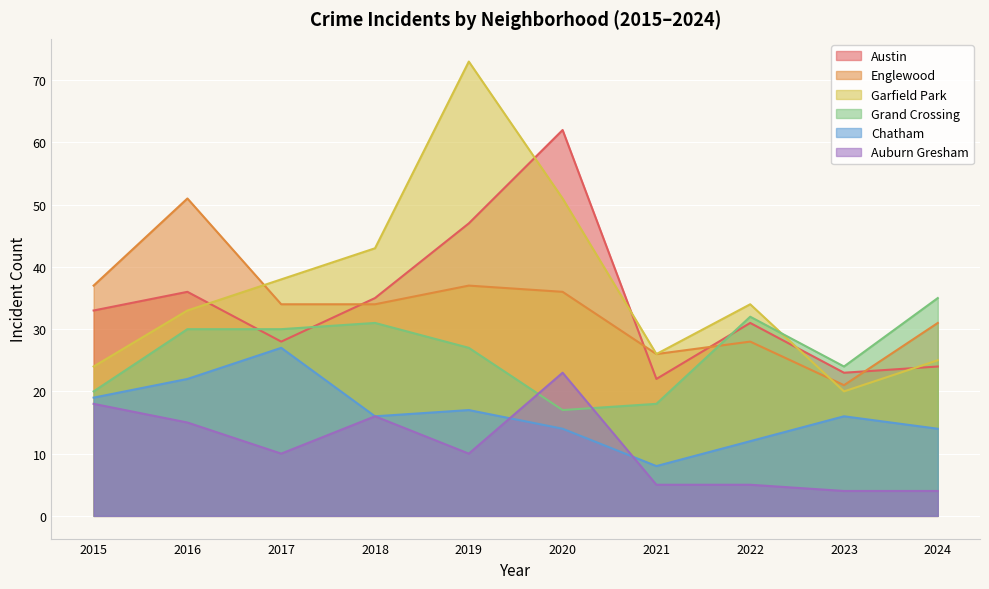

What is the difference between the Chatham values at 2016 and 2019?

5